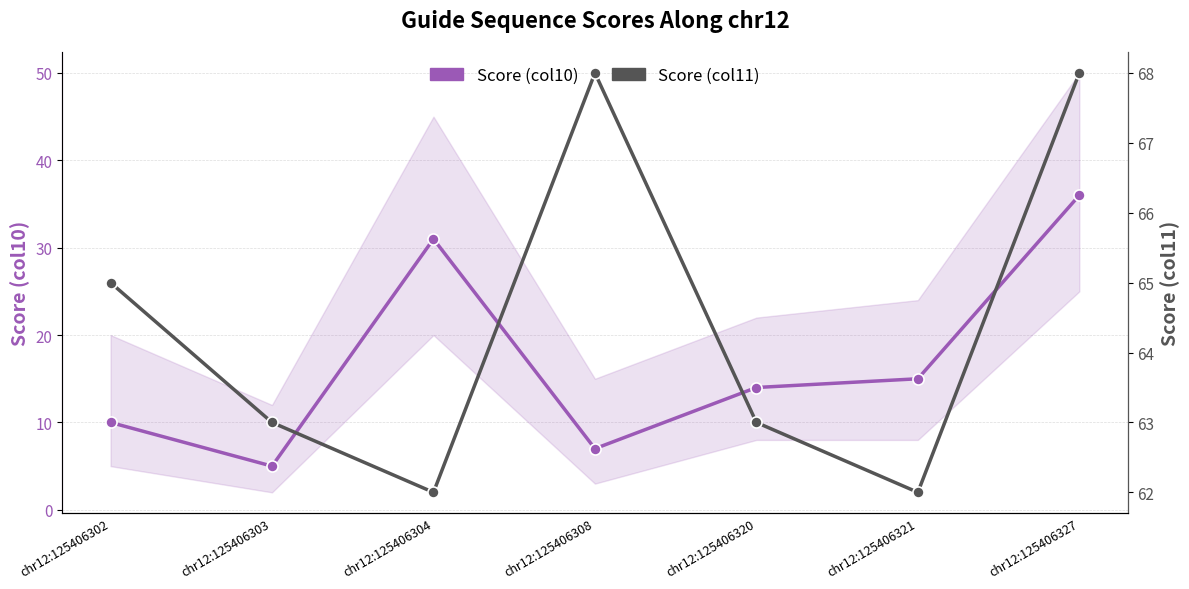

Which series has the largest total across all categories?

Score (col11)